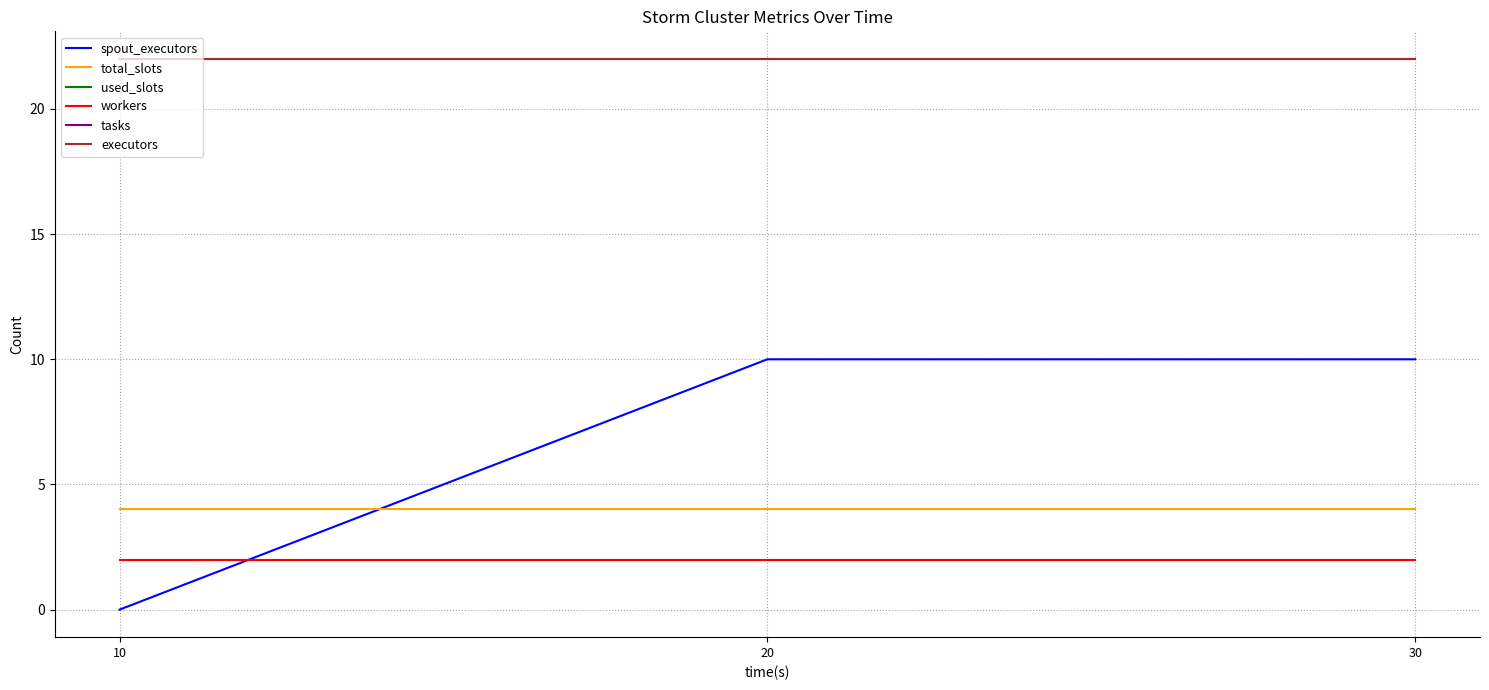

What is the maximum value for used_slots?

2